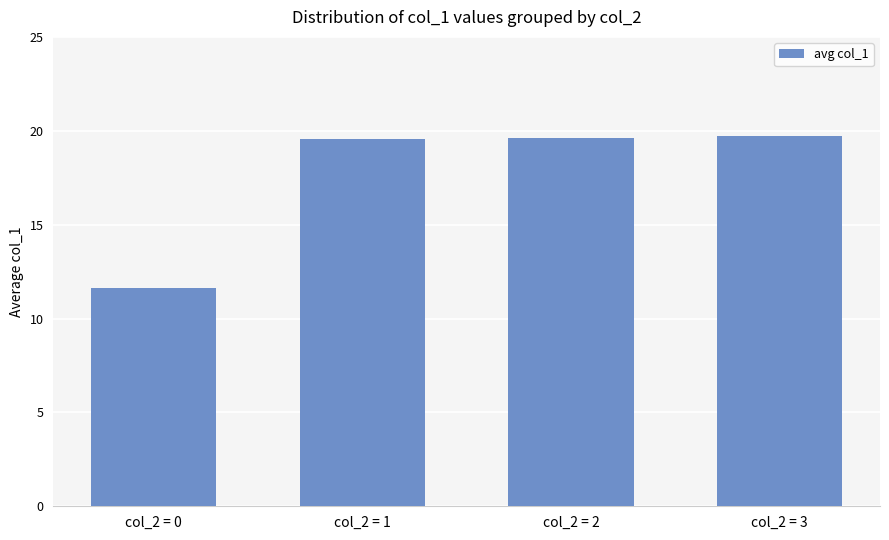

What is the greatest value displayed?

19.7